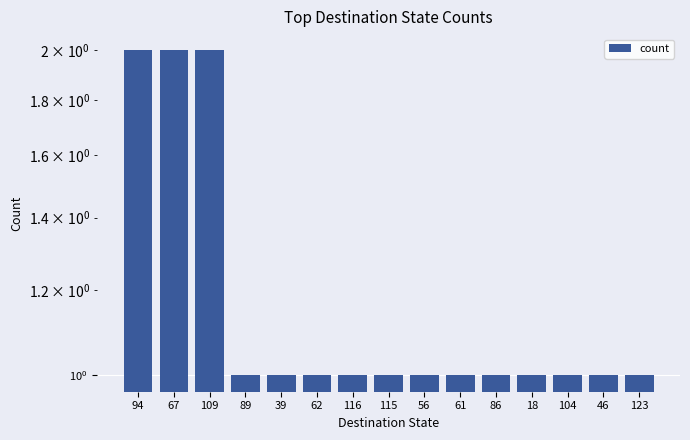

What is the average value?

1